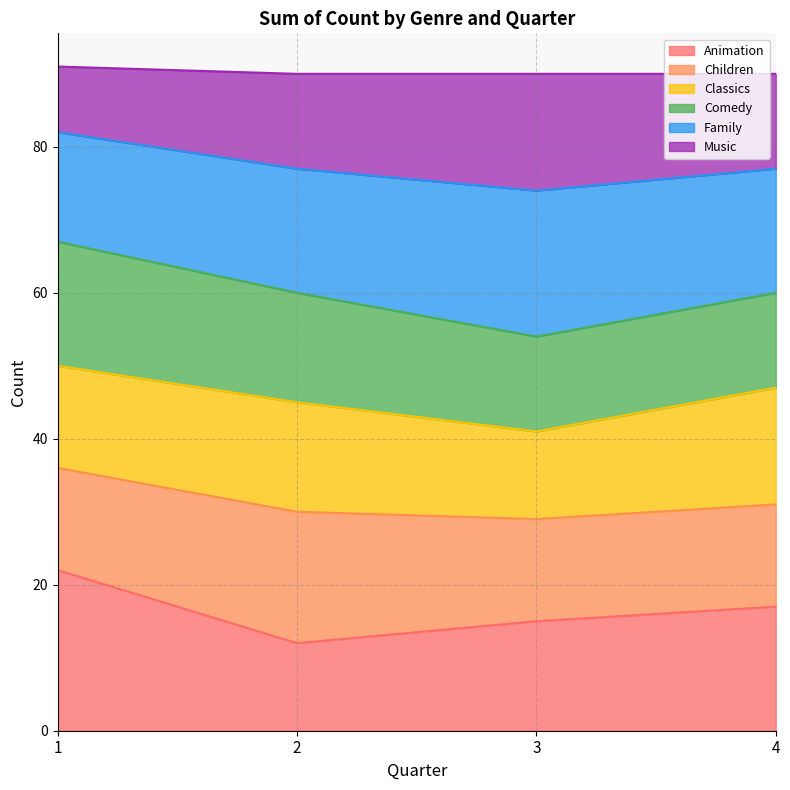

What is the total value across all series at 3?

90